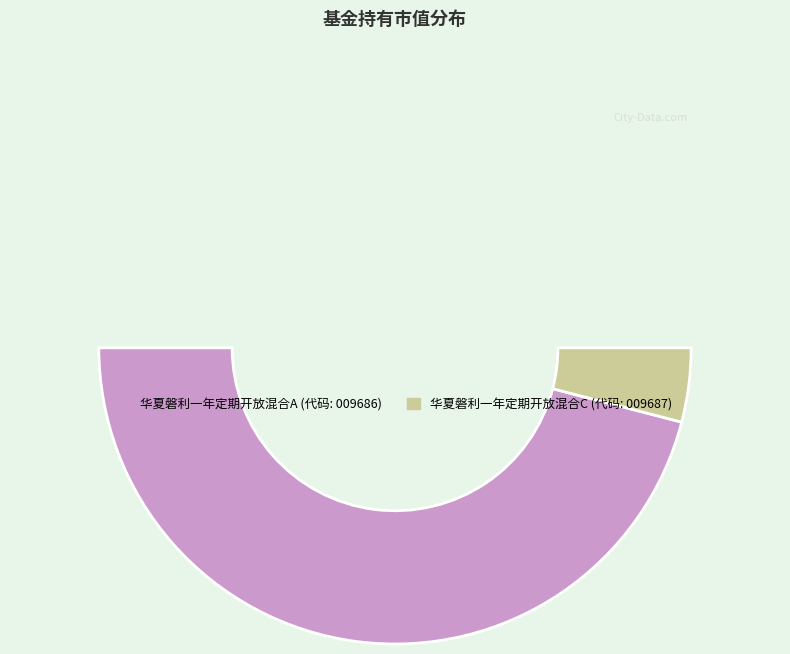

Rank the categories by value from highest to lowest.

华夏磐利一年定期开放混合A, 华夏磐利一年定期开放混合C